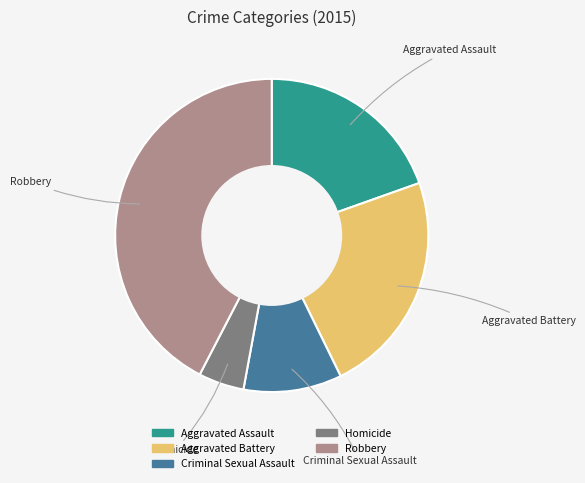

Between Criminal Sexual Assault and Homicide, which is larger?

Criminal Sexual Assault